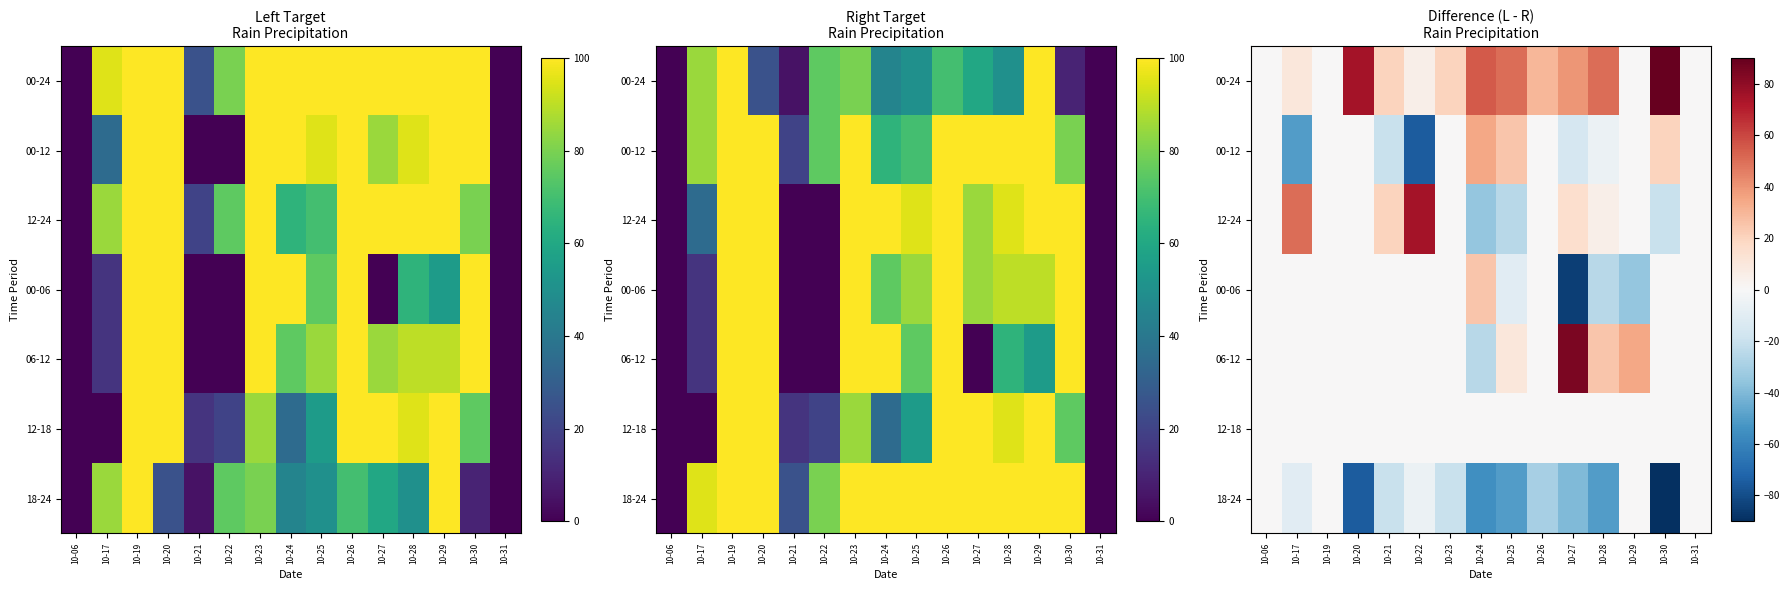

Which category has the highest value across all series?

10-30